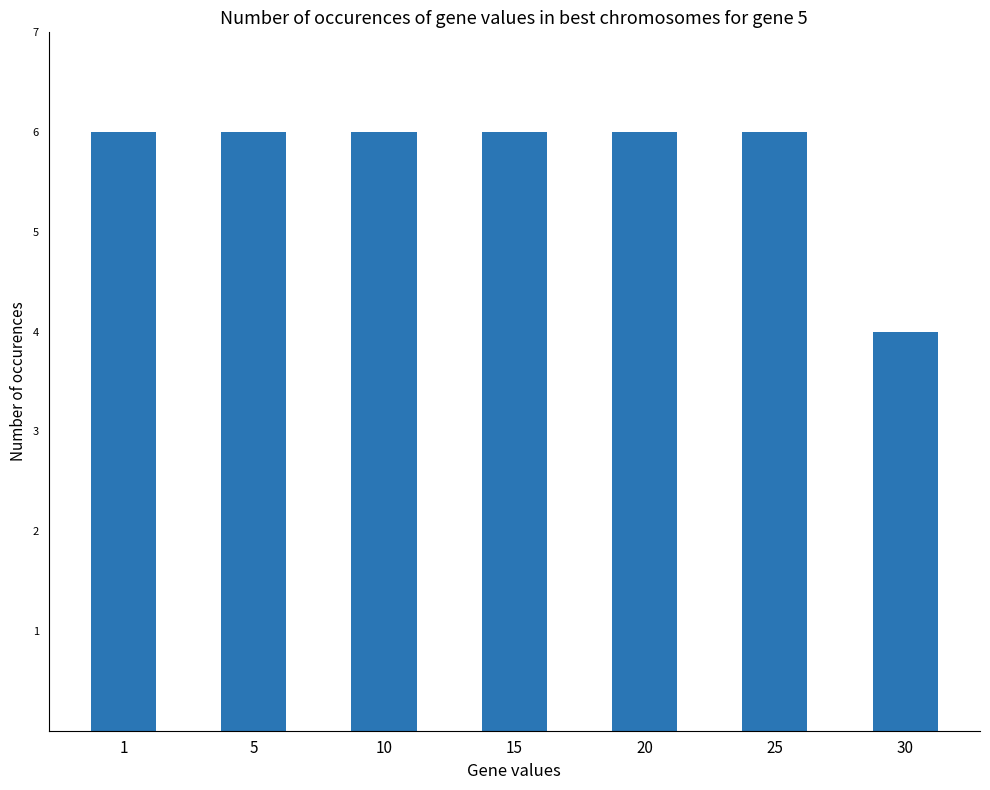

Which label corresponds to the smallest value in the chart?

30